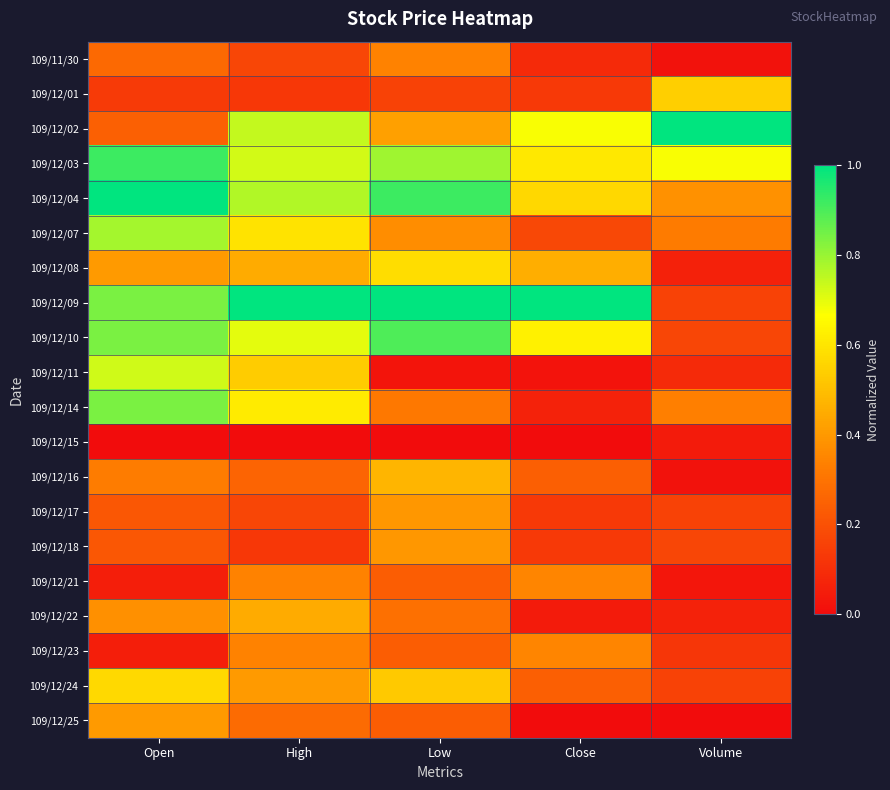

What is the maximum value shown in the chart?

1.0